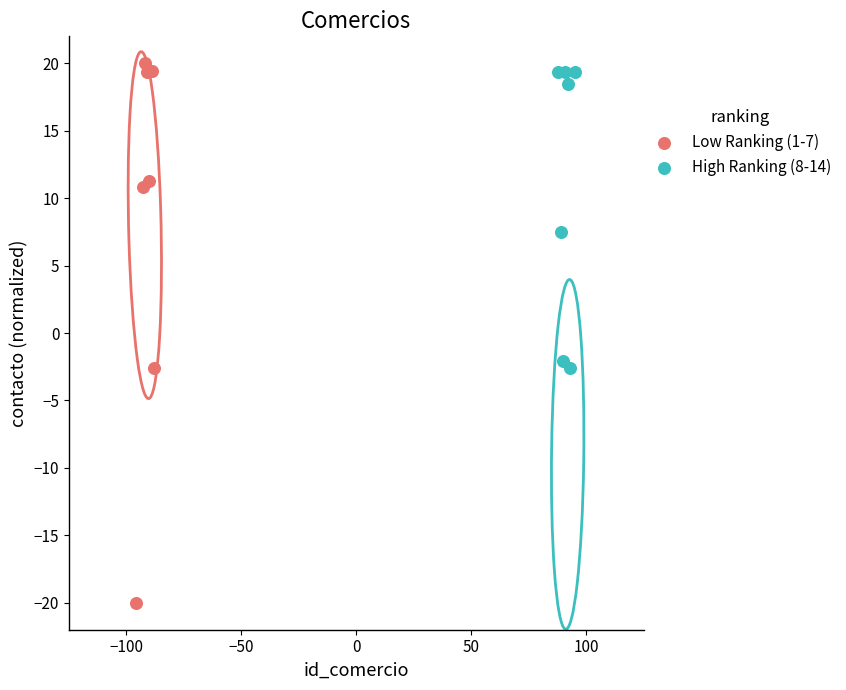

Which series has the widest spread of Y values?

Low Ranking (1-7)